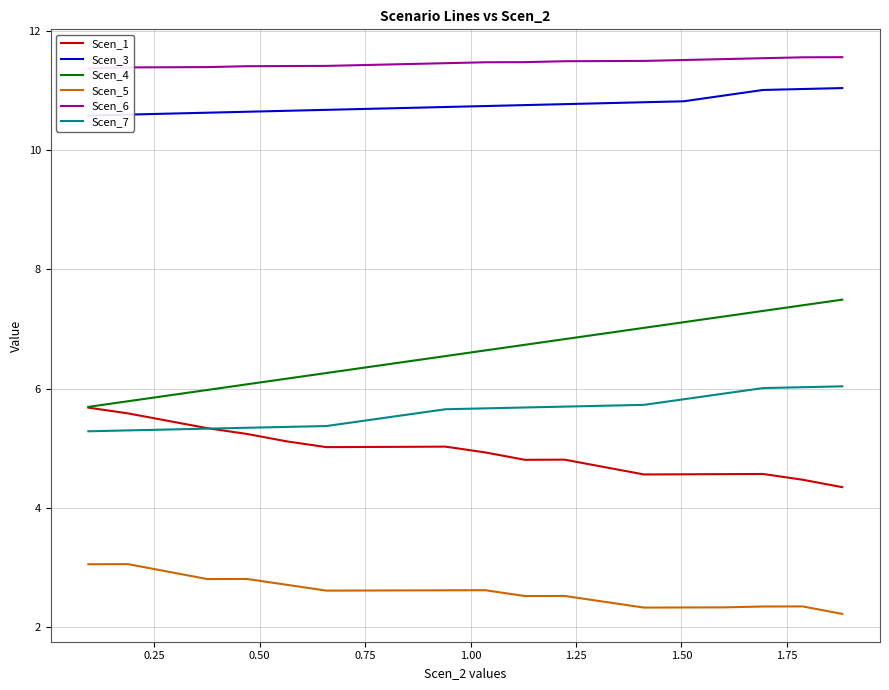

True or false: Scen_3 and Scen_5 intersect in this chart.

False